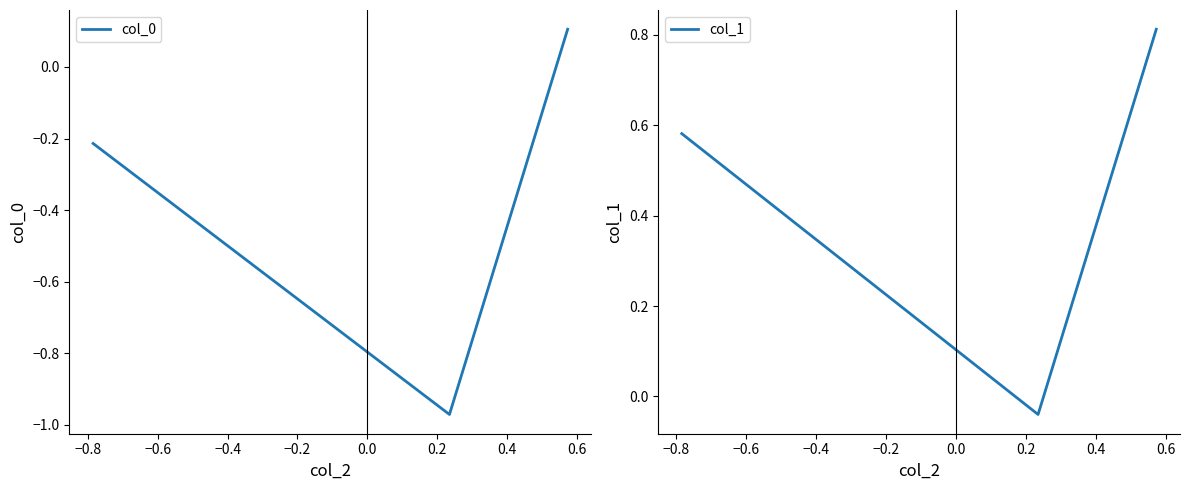

What is the average value of the col_1 series?

0.5